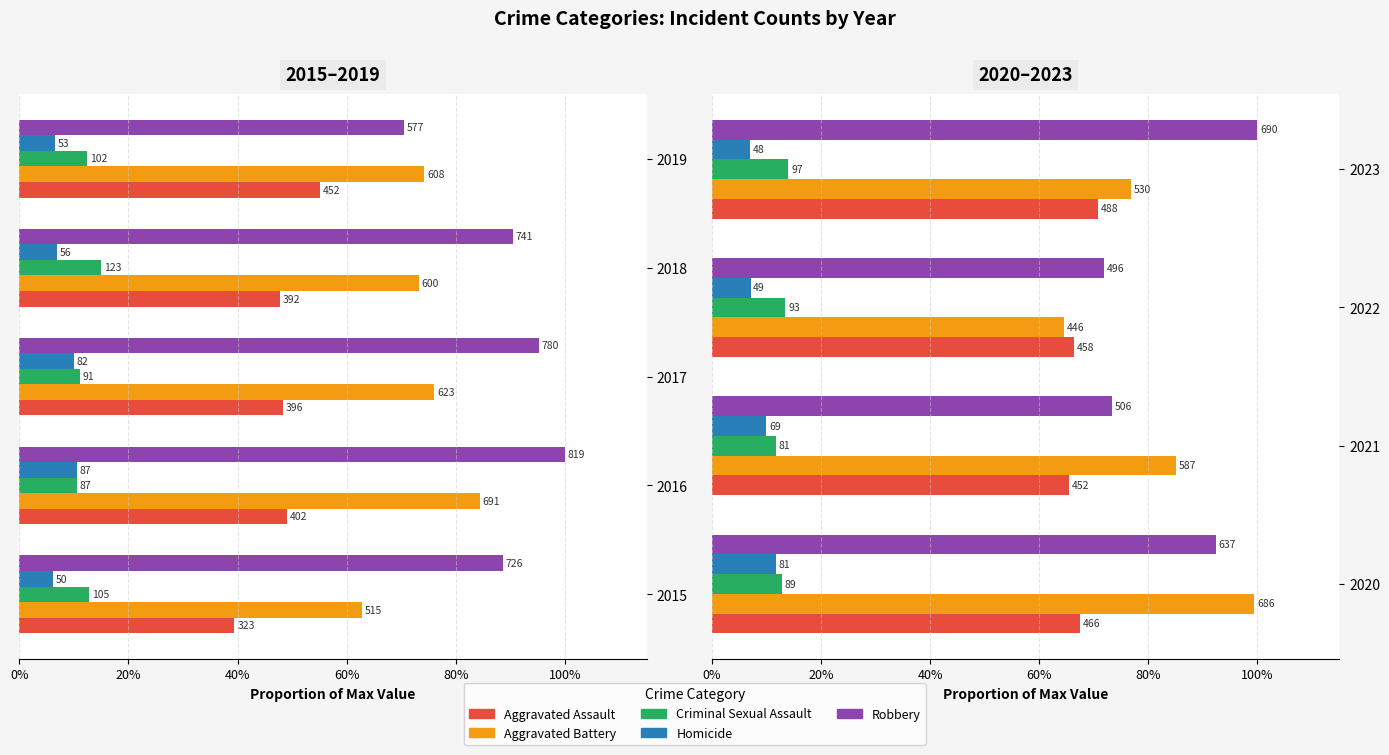

Which series has the widest spread of values?

Aggravated Battery